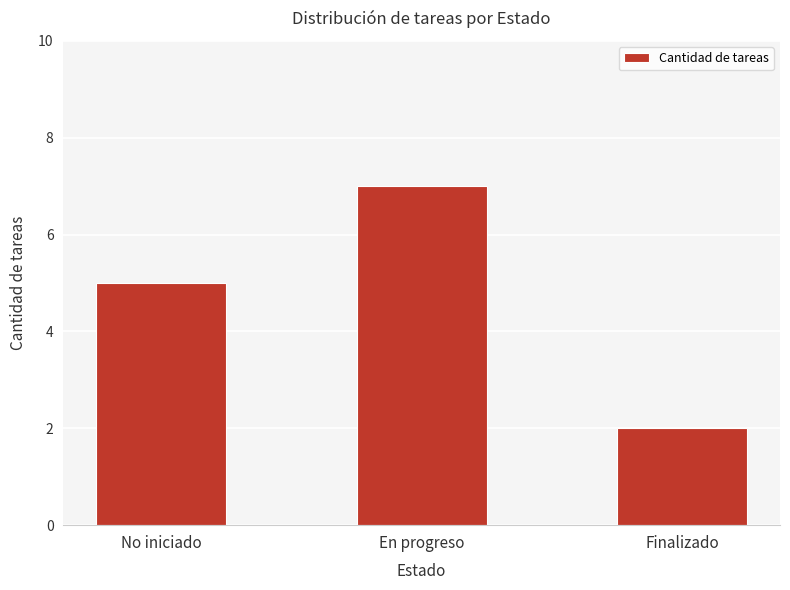

What is the change in value from En progreso to Finalizado?

-5